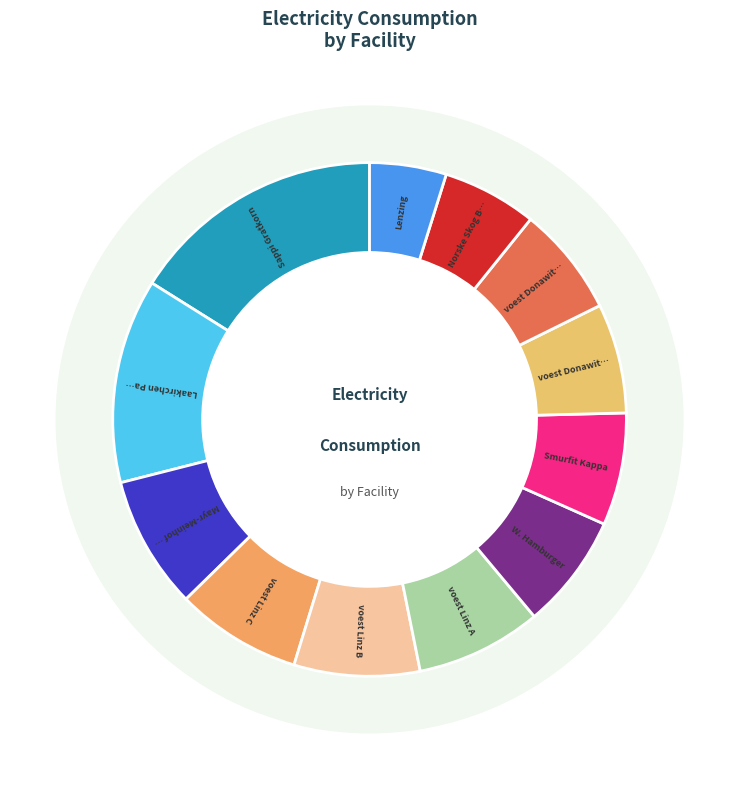

Which slice is the largest?

Sappi Gratkorn